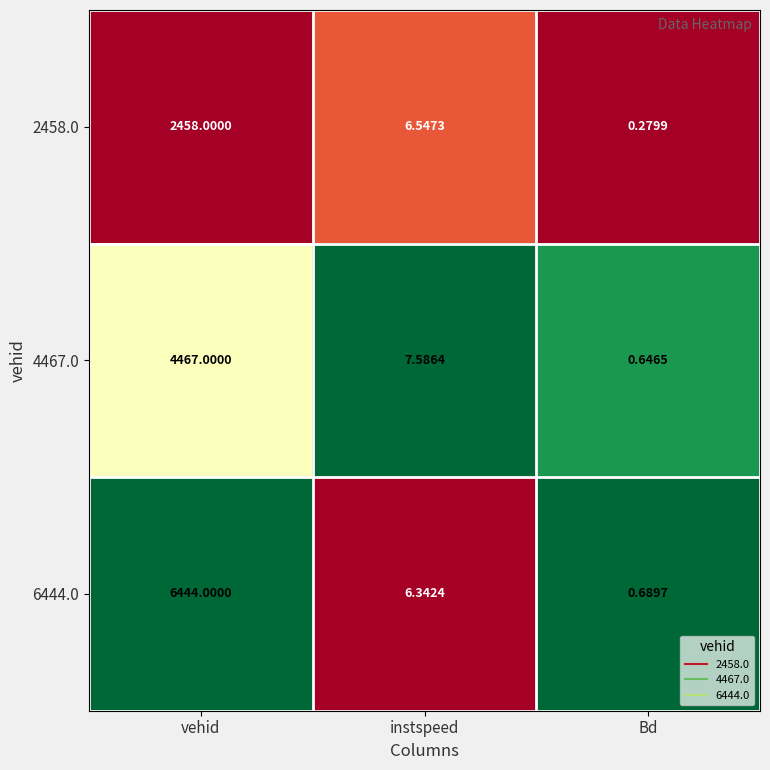

List the series in order of their overall mean, lowest first.

2458.0, 4467.0, 6444.0